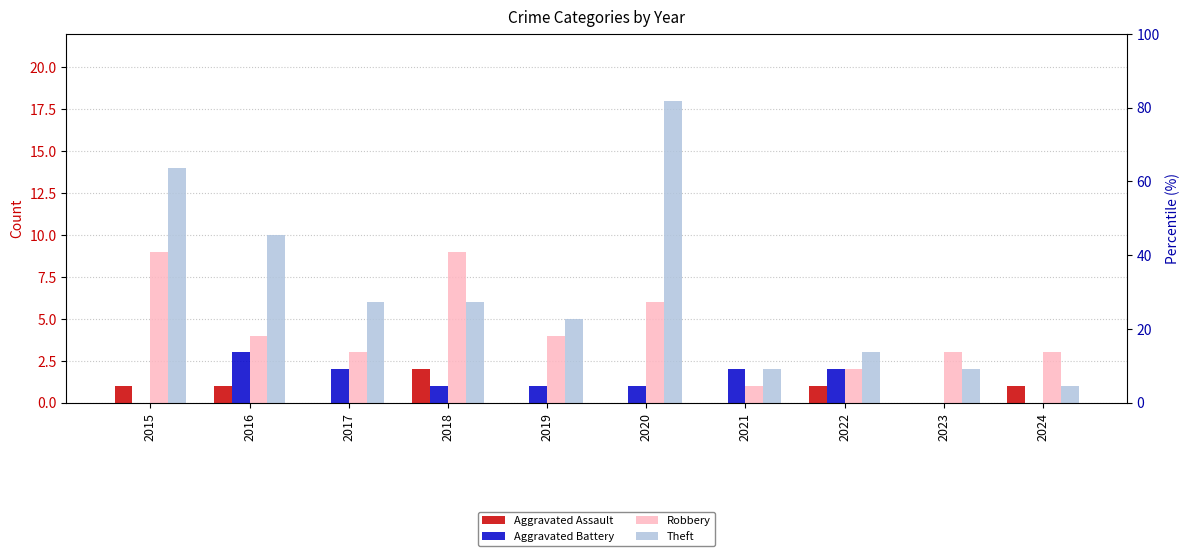

The Theft series shows 2 at 2023. True or false?

True